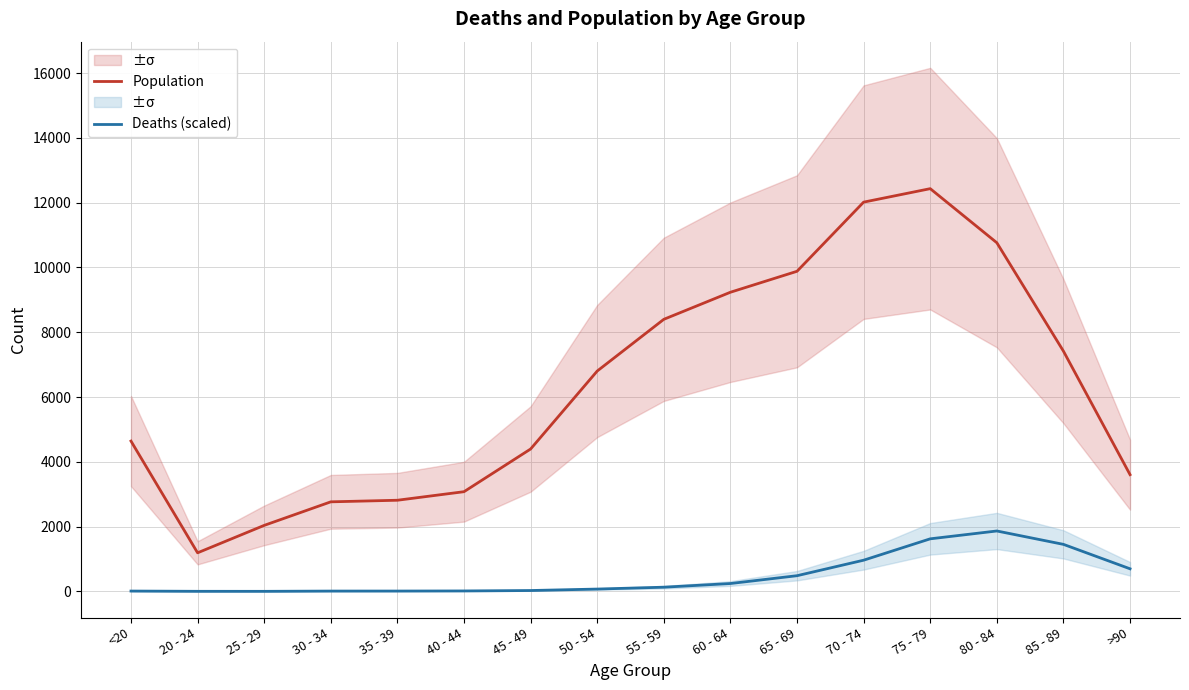

At which category does Population reach its first local valley?

20 - 24